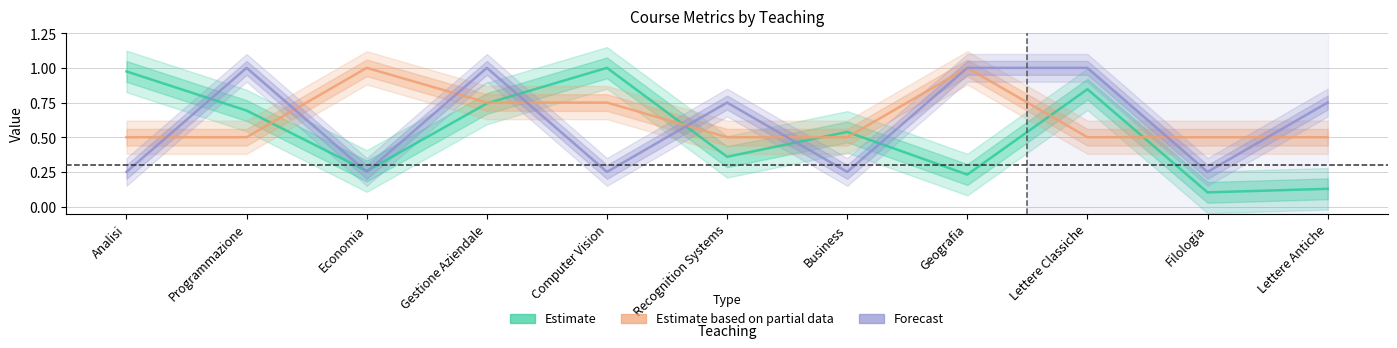

At which category does Estimate based on partial data reach its first local peak?

Economia